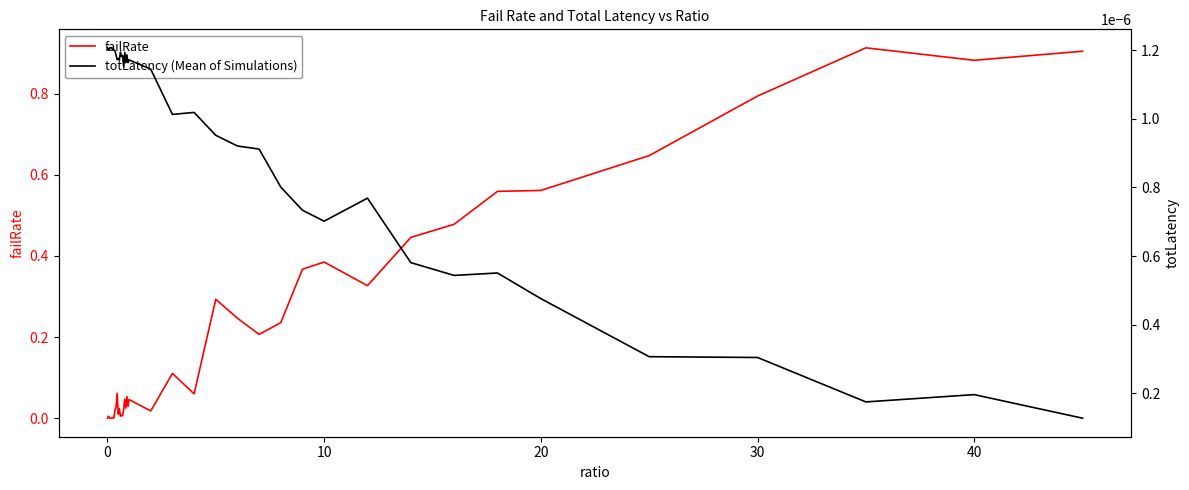

True or false: failRate has a value of 0.2 at 36.

False